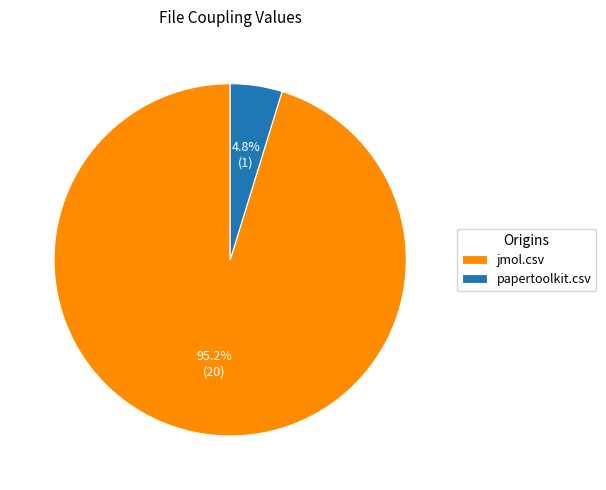

To the nearest percent, what percentage of the pie is papertoolkit.csv?

5%